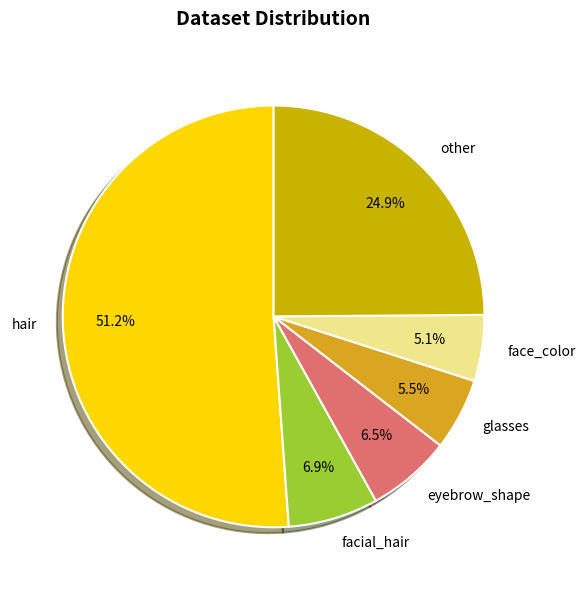

What is the largest slice in the pie chart?

hair